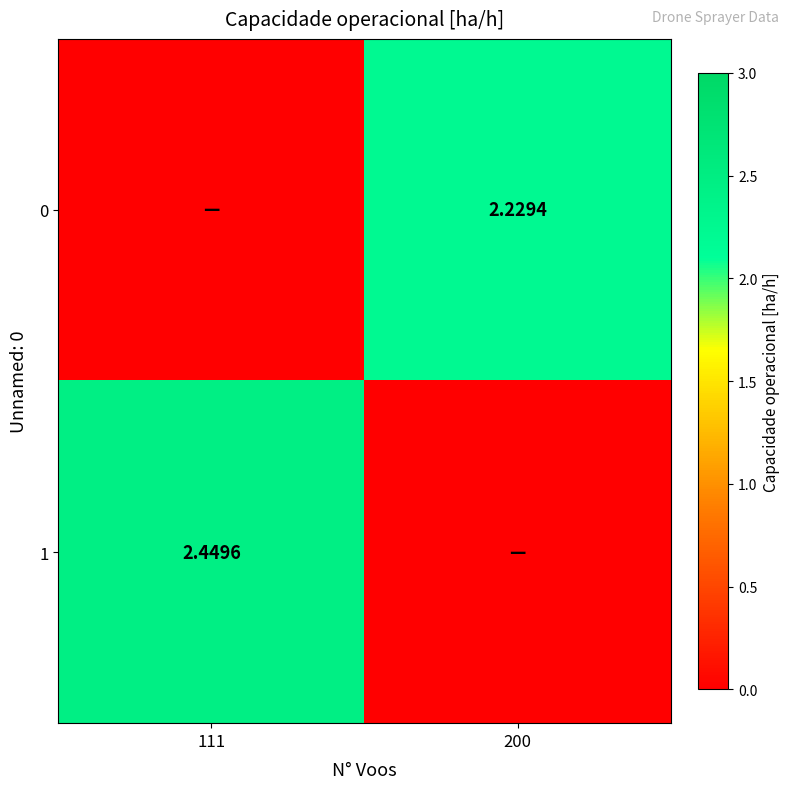

Is the value of 1 at 111 greater than the value of 0 at 200?

Yes